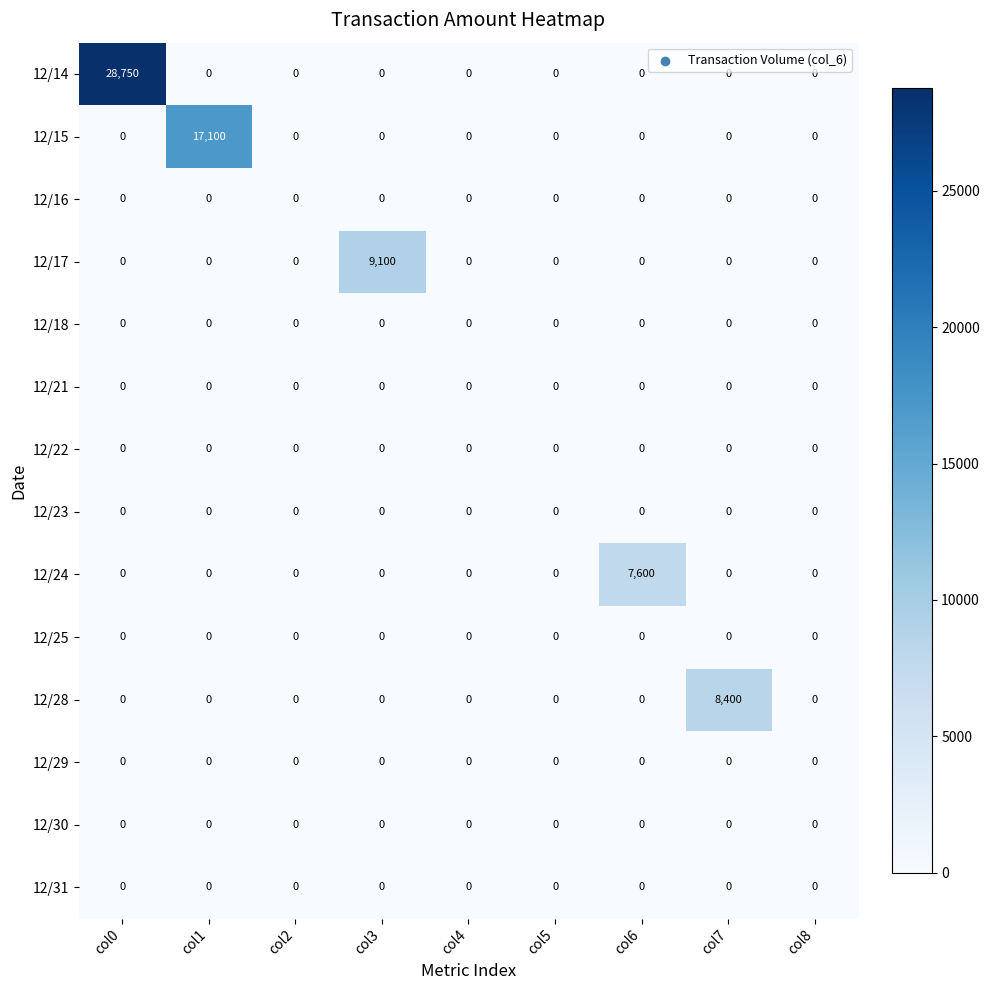

Which series has the largest total across all categories?

12/14